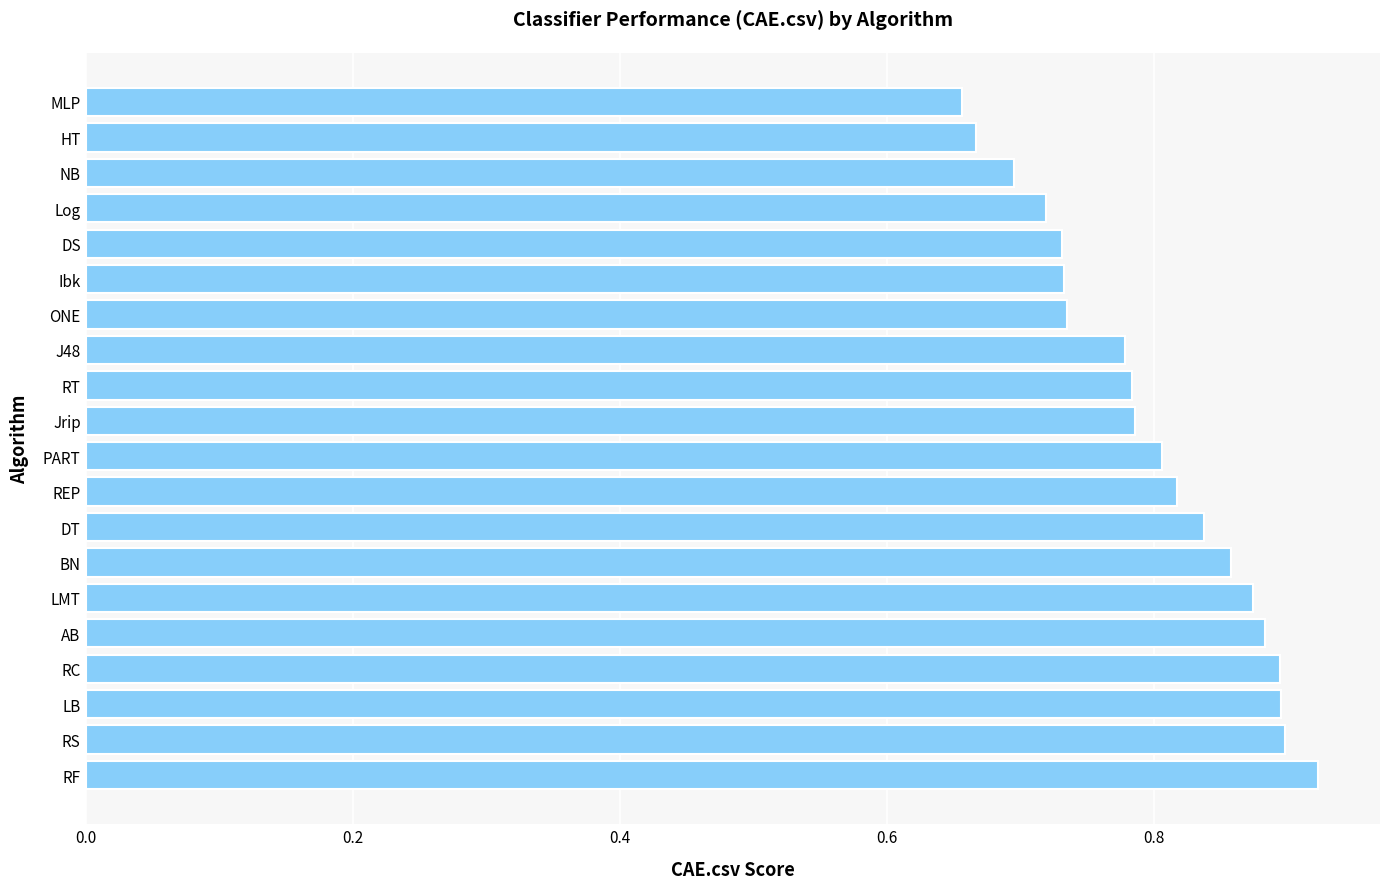

Which has a higher value, J48 or PART?

PART